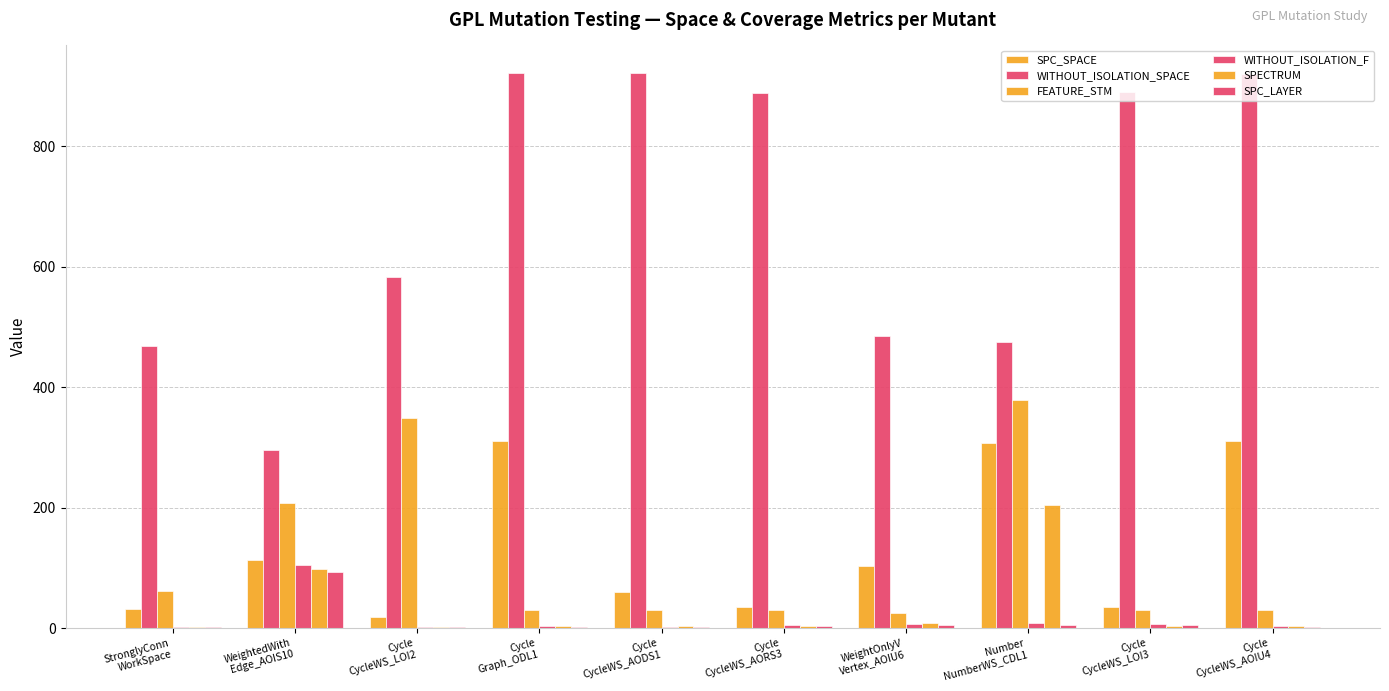

What is the difference between the maximum and second lowest values in the SPC_LAYER series?

92